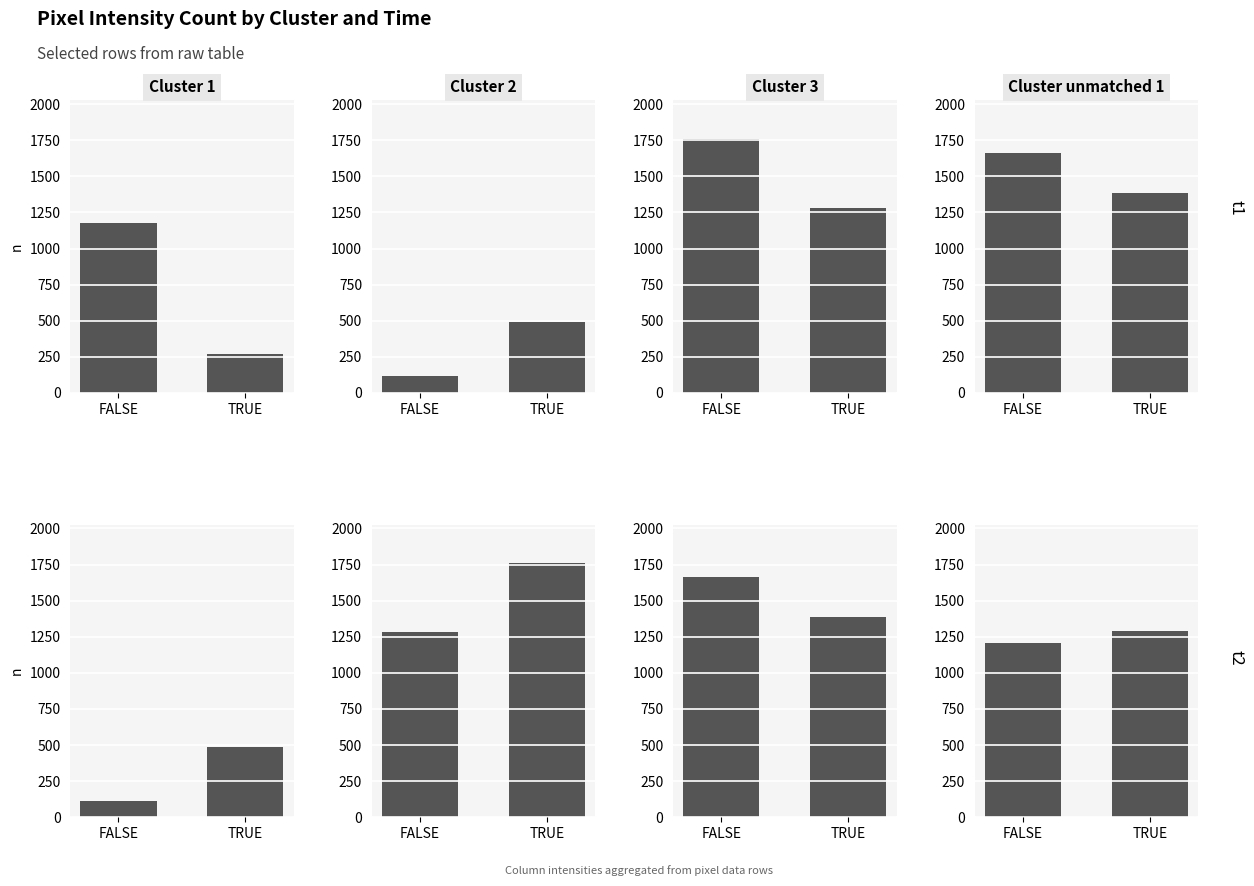

Which has a higher value, TRUE or FALSE?

FALSE